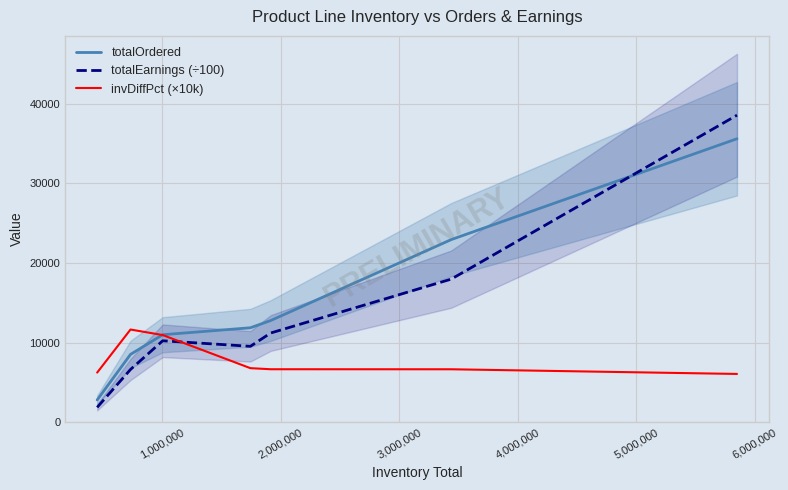

True or false: totalEarnings (÷100) and invDiffPct (×10k) intersect in this chart.

True